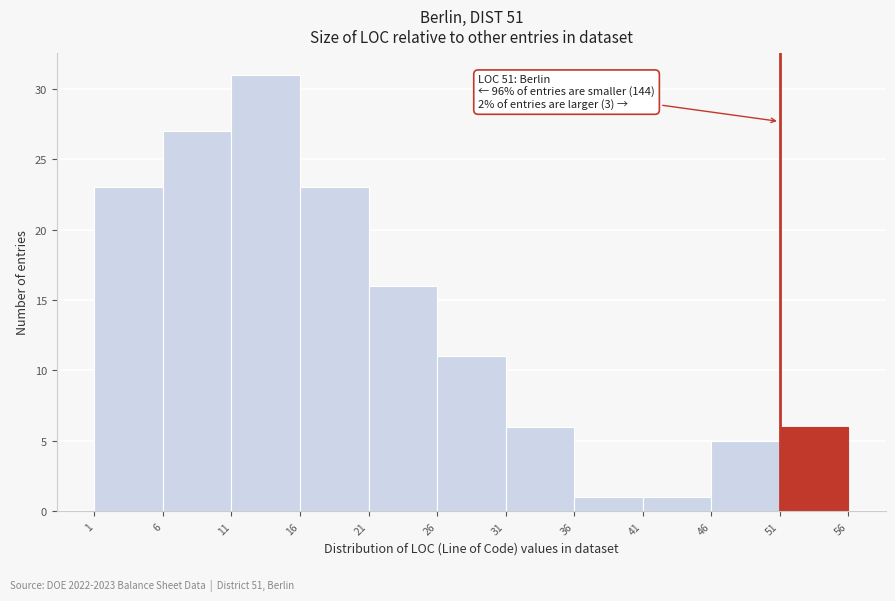

Over which range of the x-axis is the bar tallest?

11 to 16